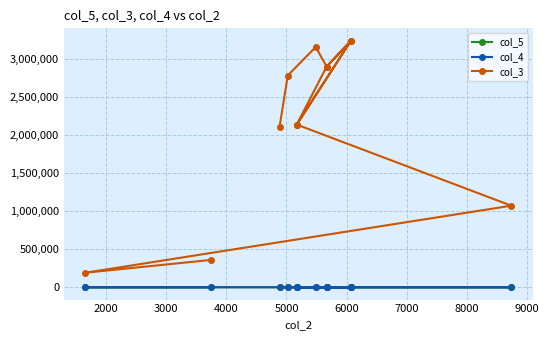

Is it true that col_5 equals 19.5 at 2000?

False